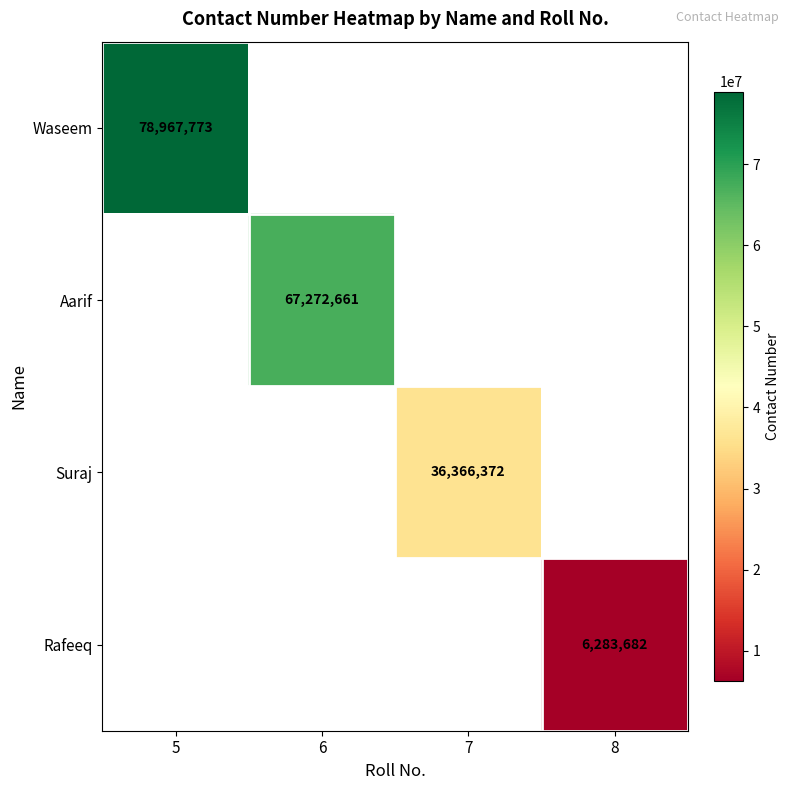

Is it true that Waseem equals 34710821 at 5?

False